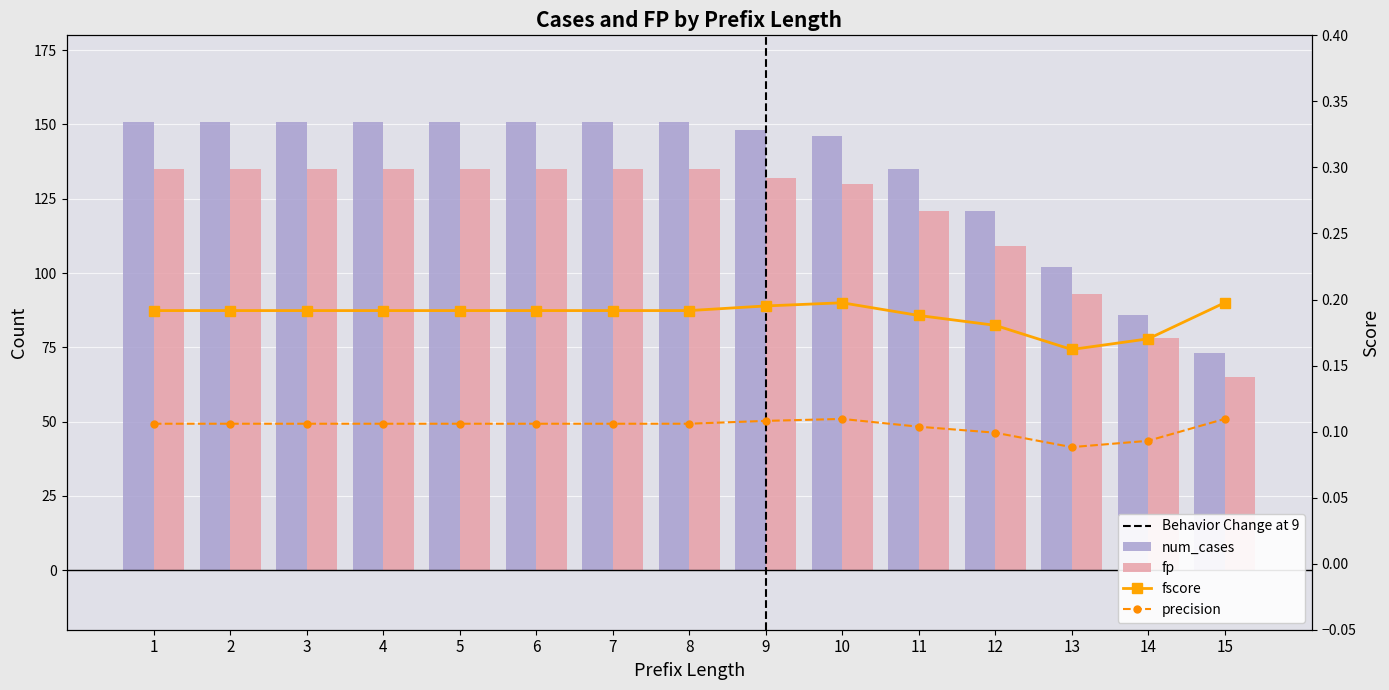

What is the total value across all series at 14?

164